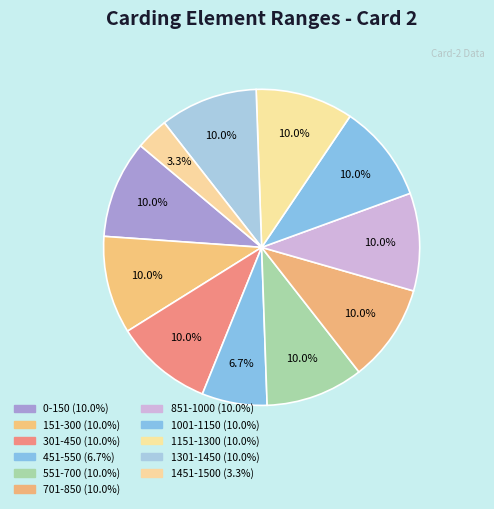

Count the number of slices in the pie.

11